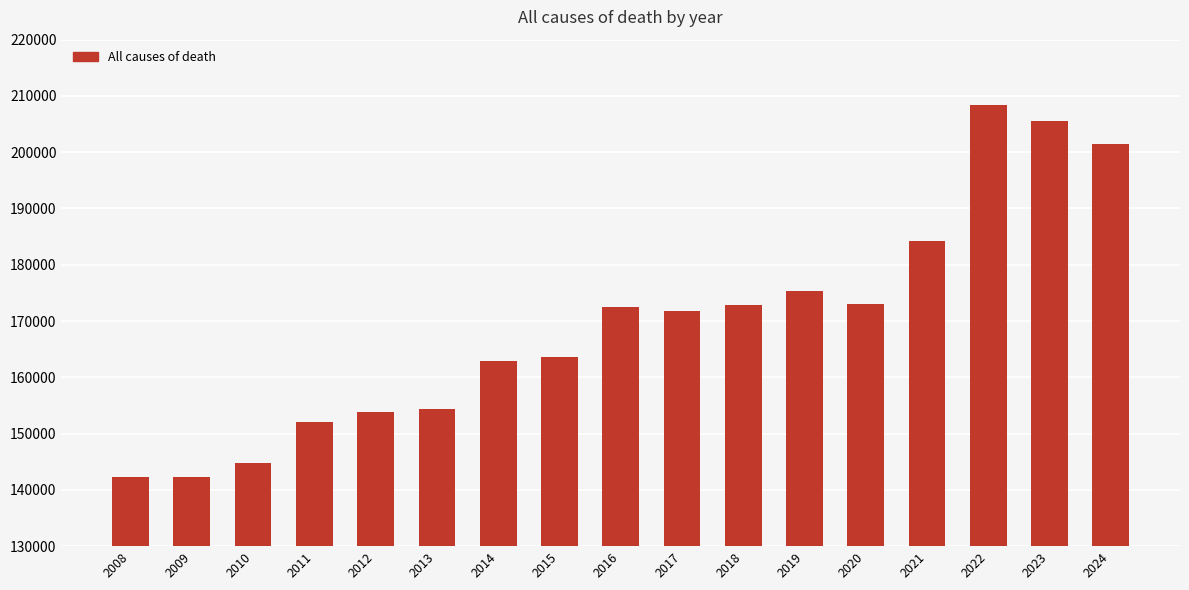

What is the approximate value at 2019?

175424